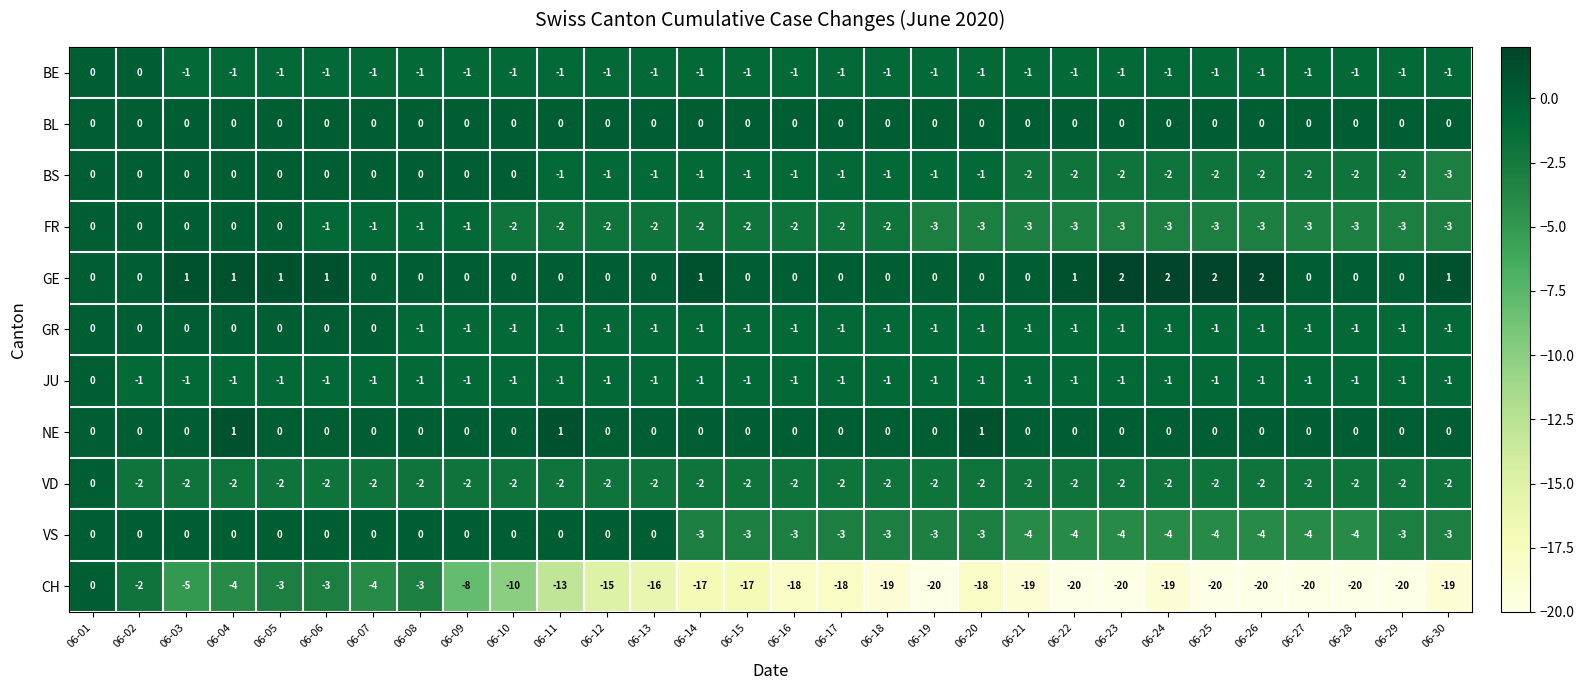

Count the number of data series in this chart.

11